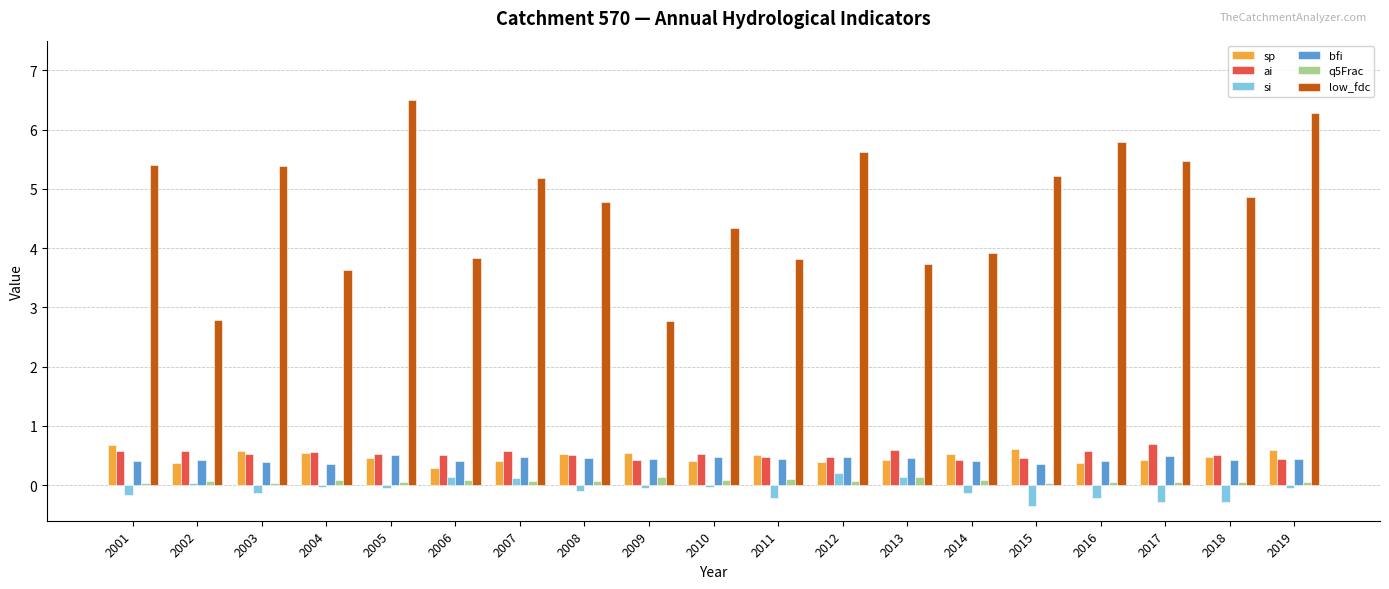

At which category does the chart reach its peak across all series?

2005